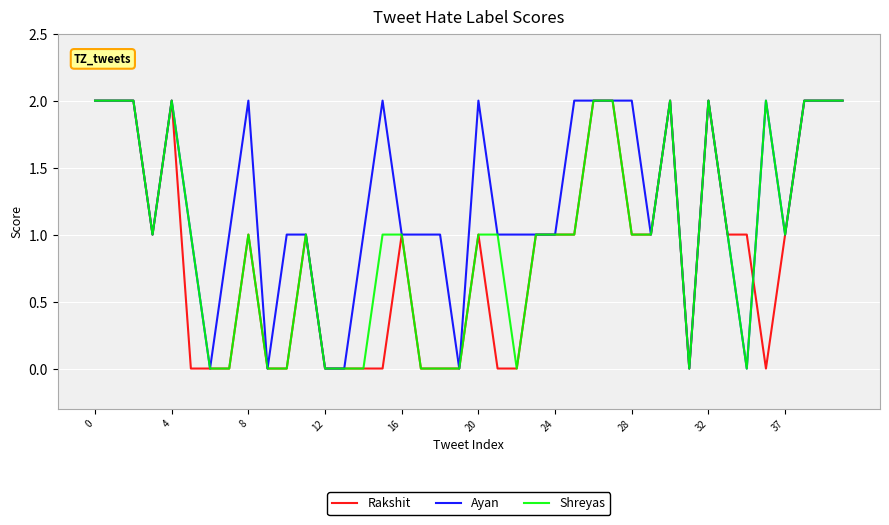

Rank the series by their average value, from lowest to highest.

Rakshit, Shreyas, Ayan